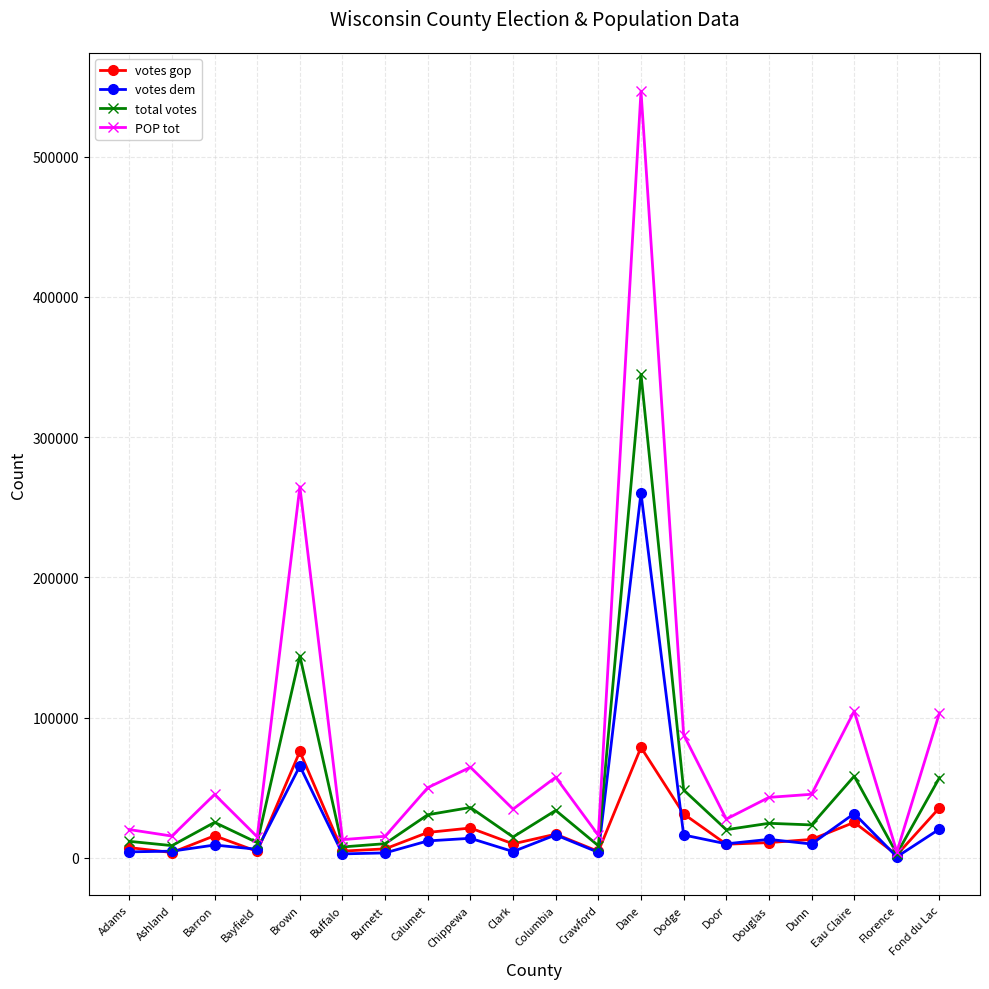

Does the chart have visible grid lines?

Yes